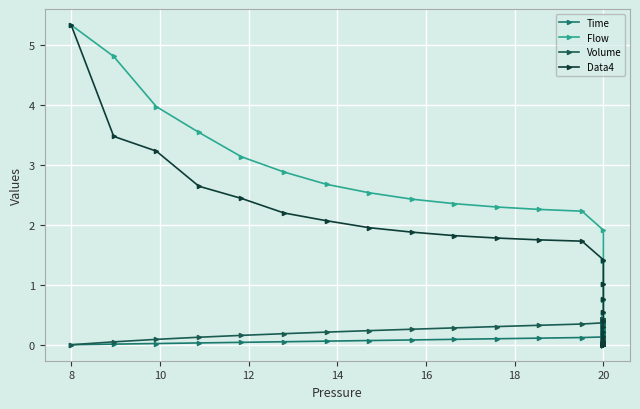

Rank the series by their average value, from highest to lowest.

Flow, Data4, Volume, Time